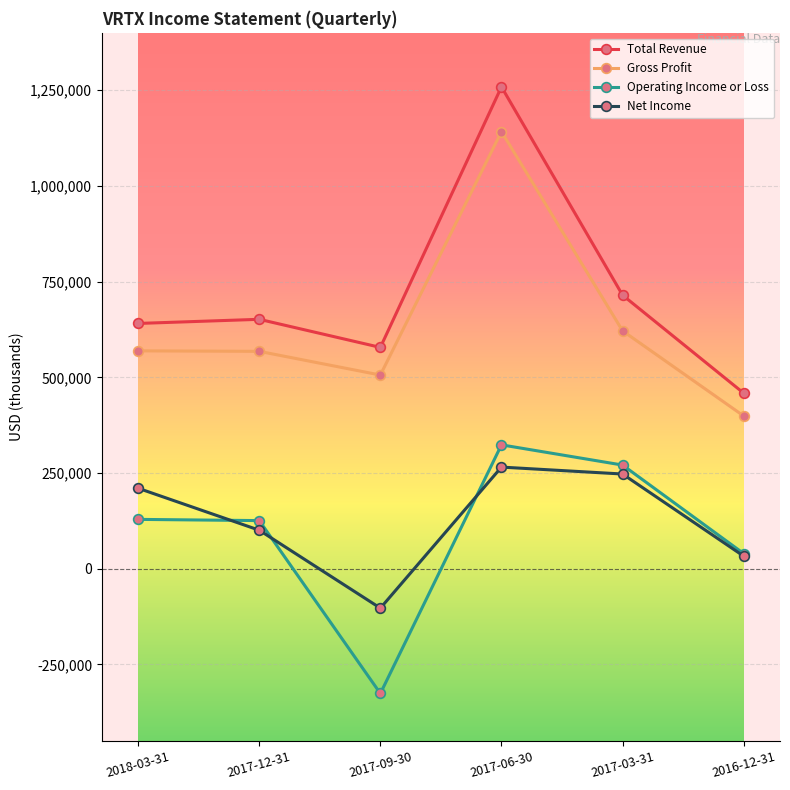

What is the difference between the Operating Income or Loss values at 2017-06-30 and 2017-09-30?

649600